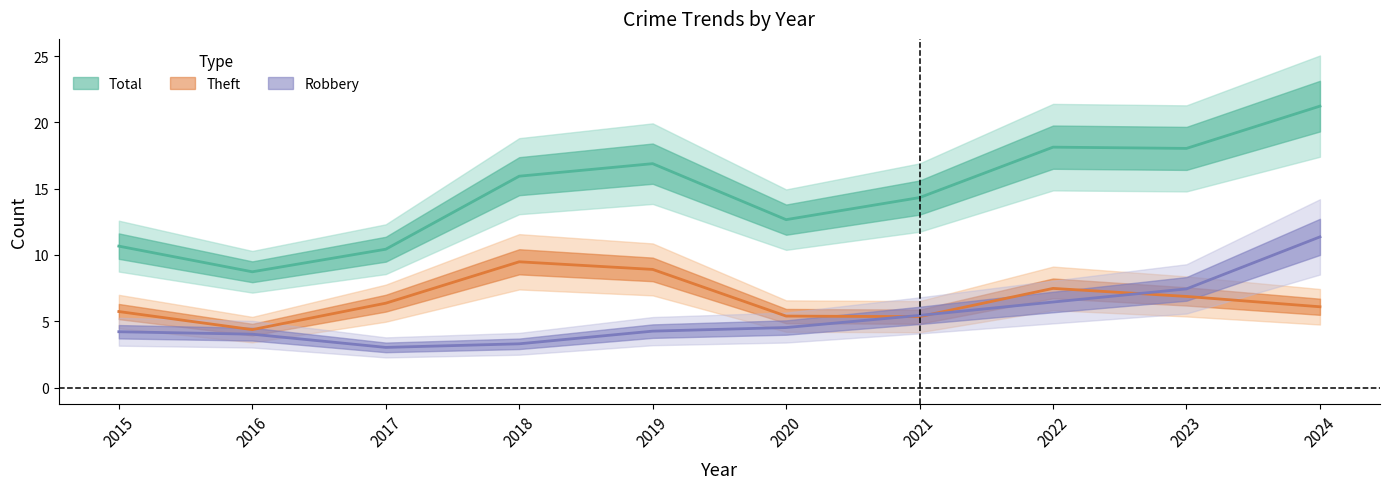

Which has a higher value, 2017 or 2024?

2024